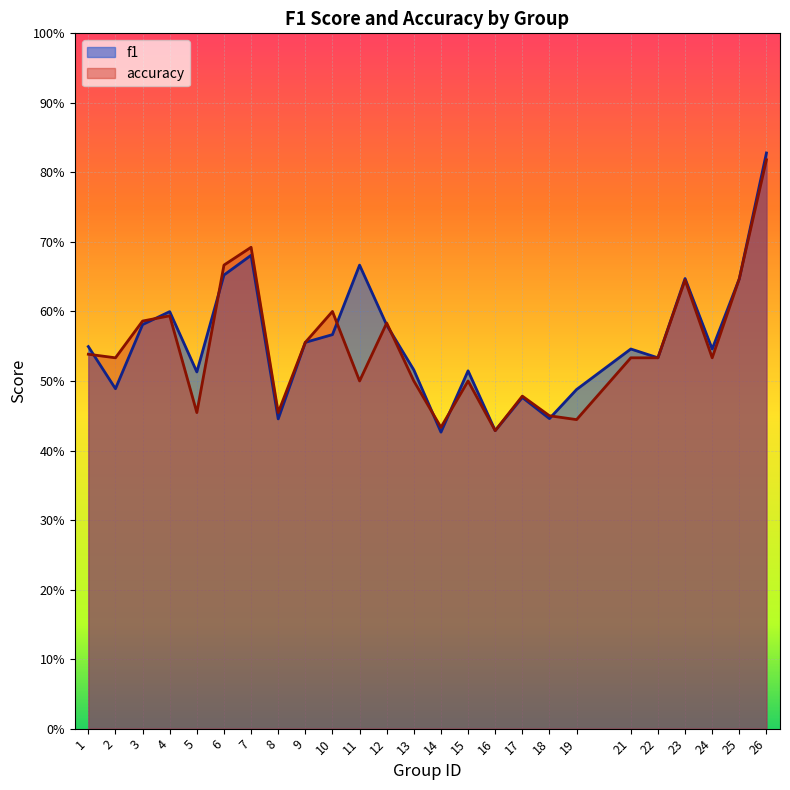

Between which two adjacent categories do f1 and accuracy first intersect?

1 and 2